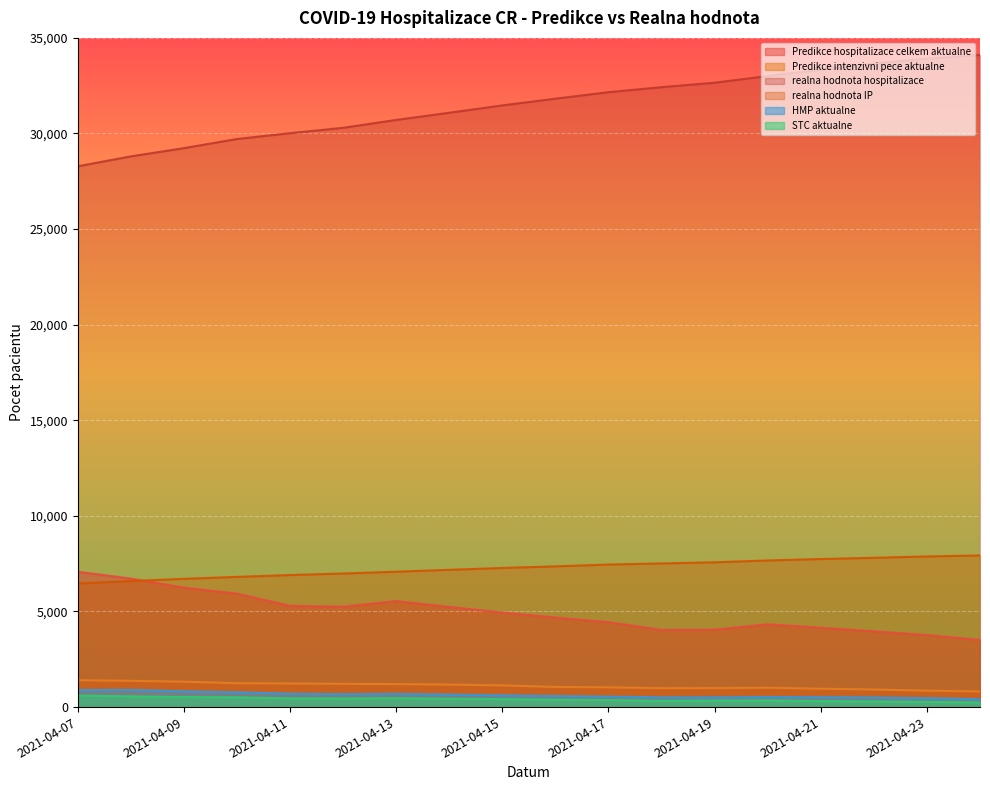

What is the difference between the maximum and minimum values in the Predikce intenzivni pece aktualne series?

590